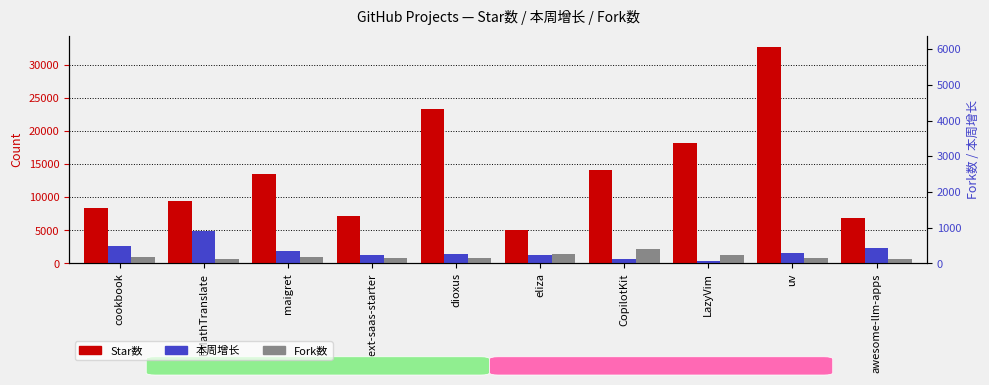

At which category is the sum across all series the highest?

uv